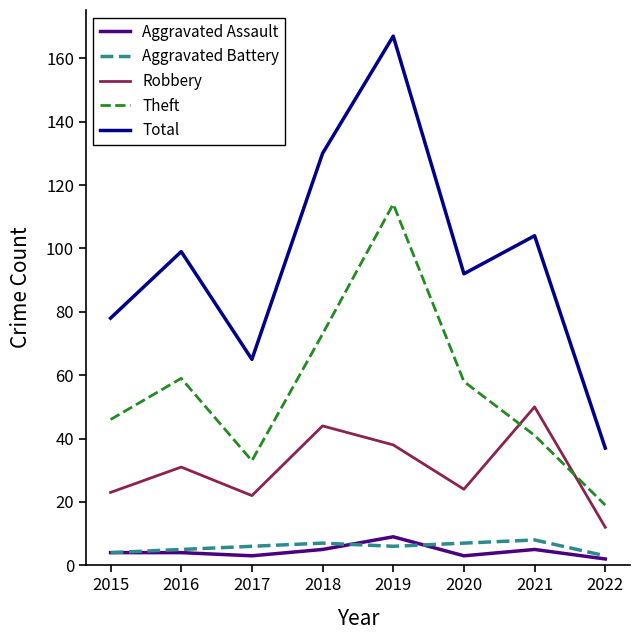

The value of Aggravated Battery at 2020 is 7. True or false?

True